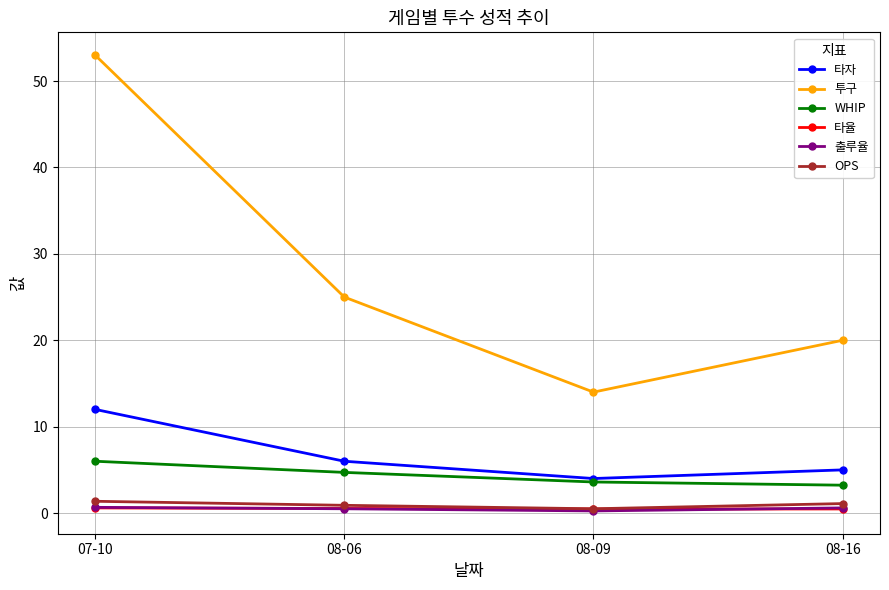

How many interior local valleys does the OPS series have?

1